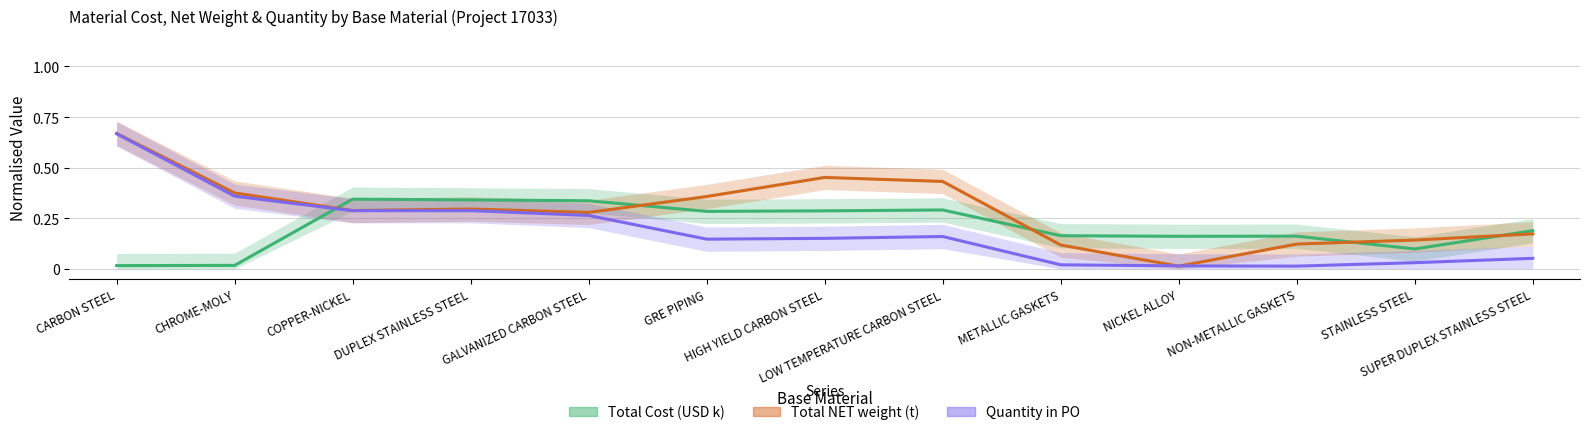

List the series in order of their peak value, lowest first.

Total Cost (USD k), Quantity in PO, Total NET weight (t)